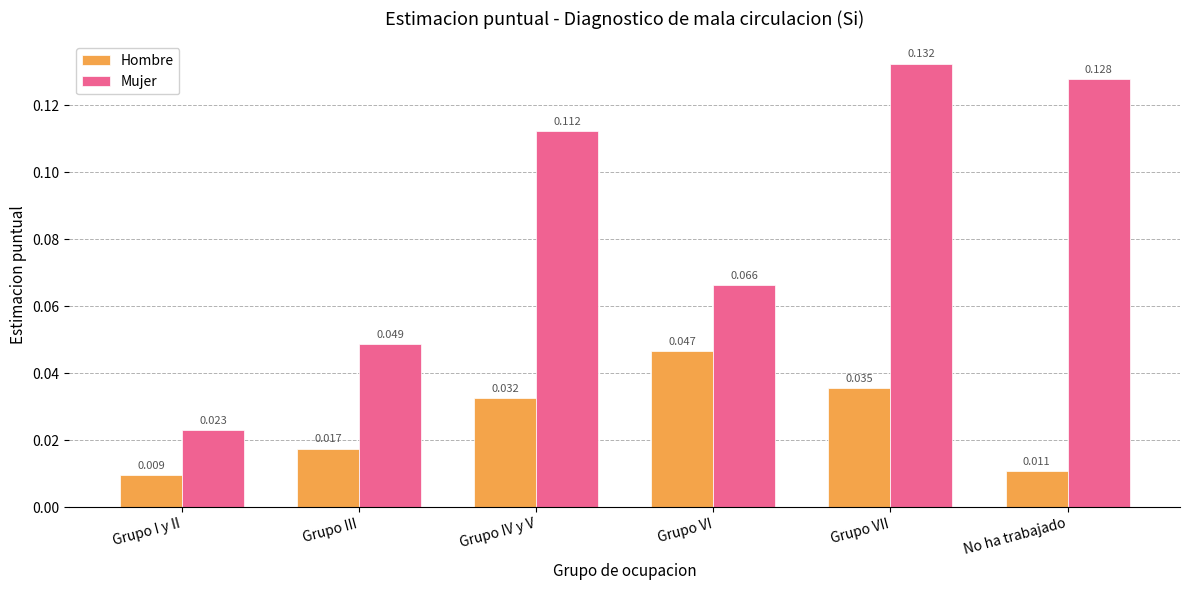

What is the label of the 6th bar from the left?

No ha trabajado